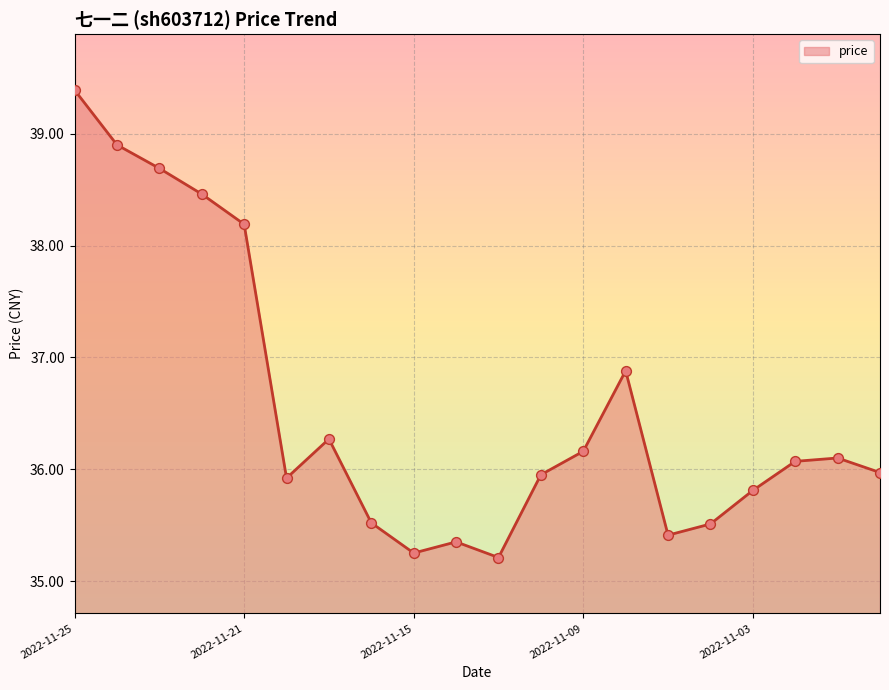

What is the greatest value displayed?

39.4